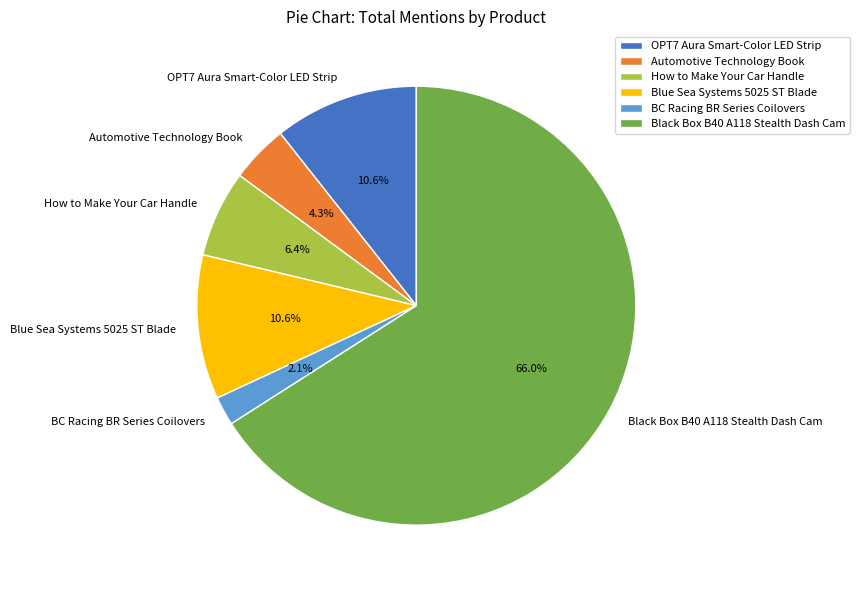

Which category accounts for the majority?

Black Box B40 A118 Stealth Dash Cam